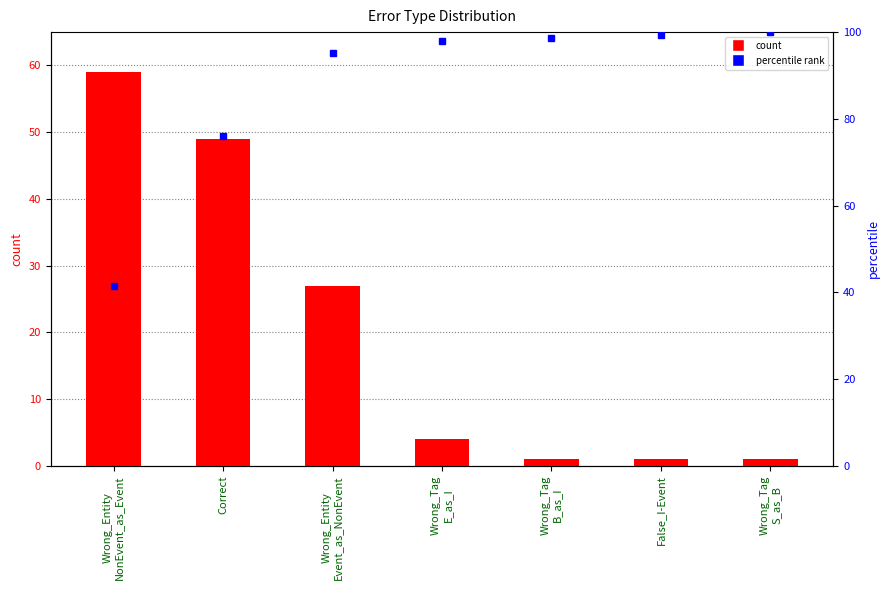

Reading left to right, transcribe all the data shown in this chart.

59	49	27	4	1	1	1